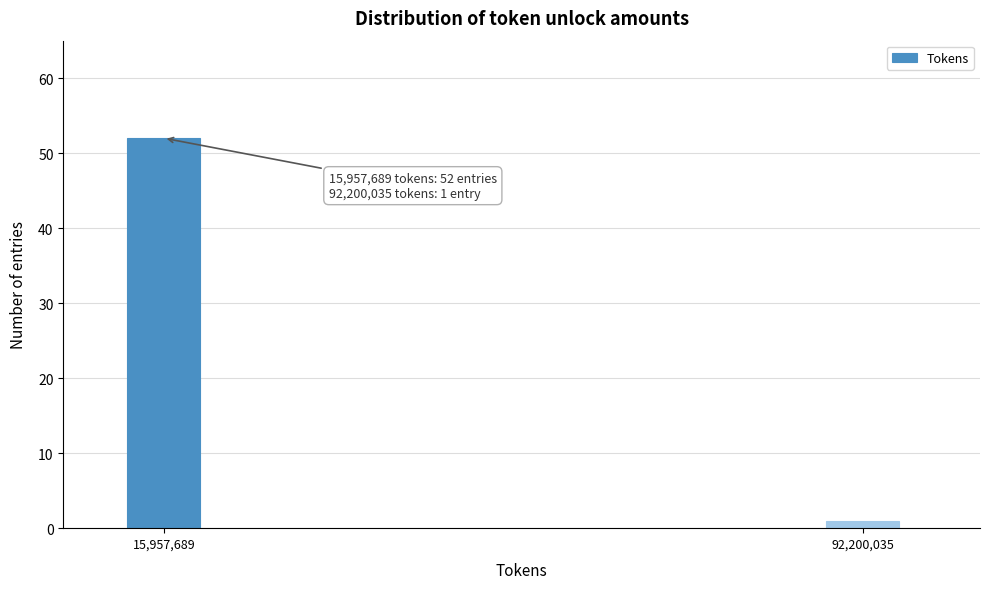

Reading right to left, extract all data points from this chart.

92,200,035=1	15,957,689=52